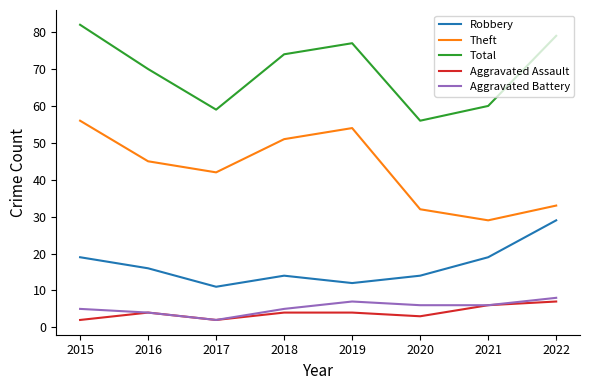

Reading right to left, transcribe all the data shown in this chart.

Robbery: 2022=29	2021=19	2020=14	2019=12	2018=14	2017=11	2016=16	2015=19
Theft: 2022=33	2021=29	2020=32	2019=54	2018=51	2017=42	2016=45	2015=56
Total: 2022=79	2021=60	2020=56	2019=77	2018=74	2017=59	2016=70	2015=82
Aggravated Assault: 2022=7	2021=6	2020=3	2019=4	2018=4	2017=2	2016=4	2015=2
Aggravated Battery: 2022=8	2021=6	2020=6	2019=7	2018=5	2017=2	2016=4	2015=5